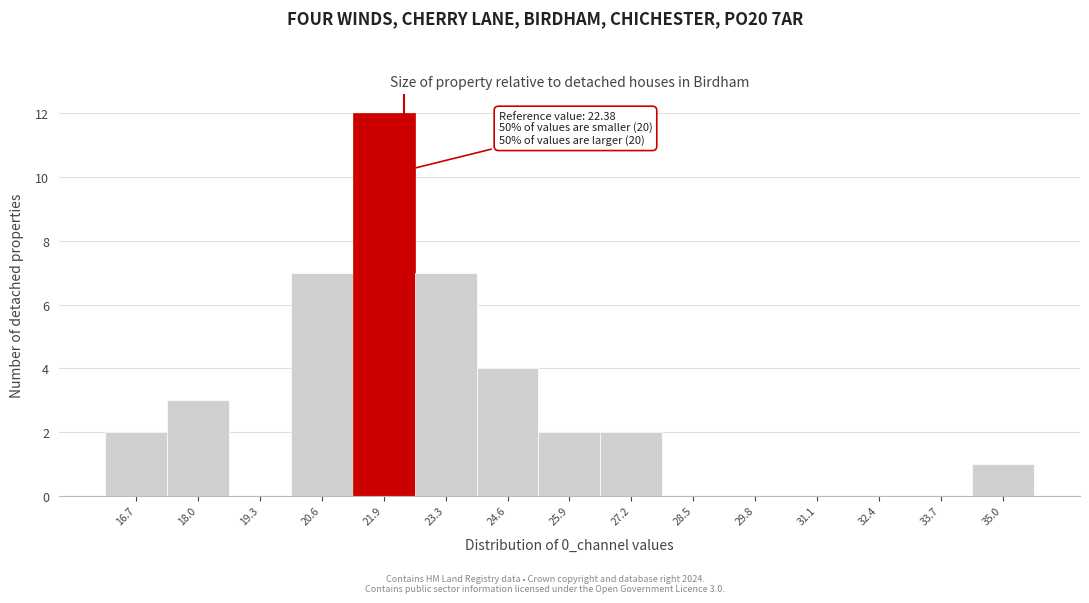

Over which range of the x-axis is the bar tallest?

21.2 to 22.6